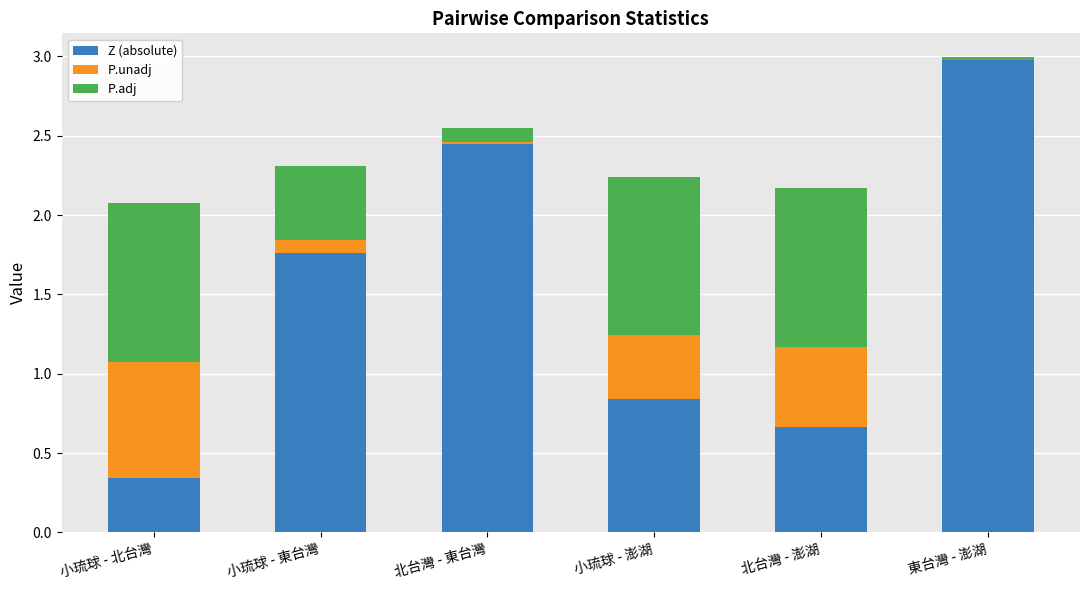

The Z (absolute) series shows 1.1 at 北台灣 - 東台灣. True or false?

False